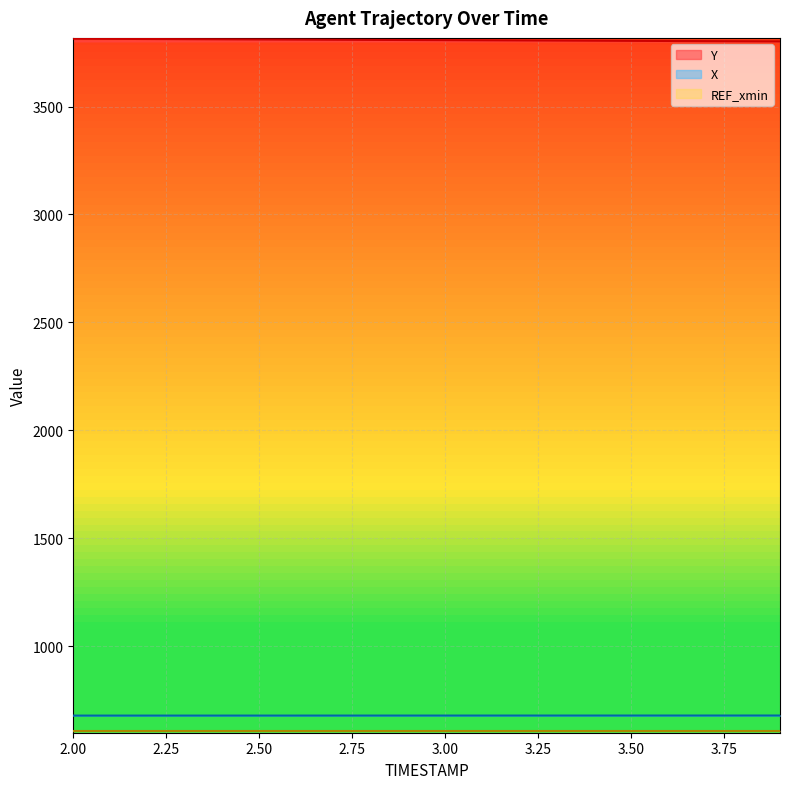

What value does the Y series have at 3.1?

3806.8